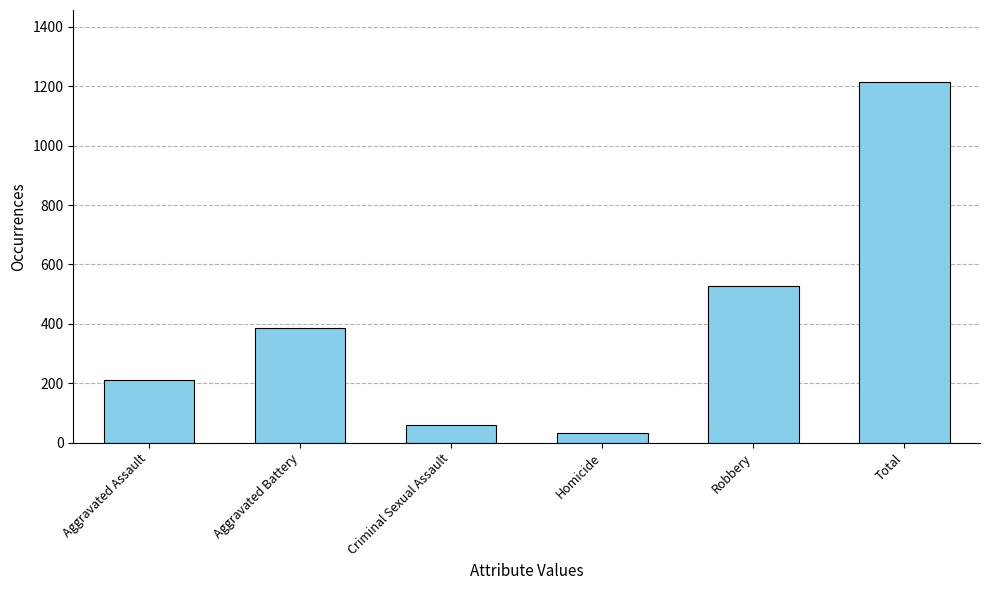

How many data points are less than 387?

3